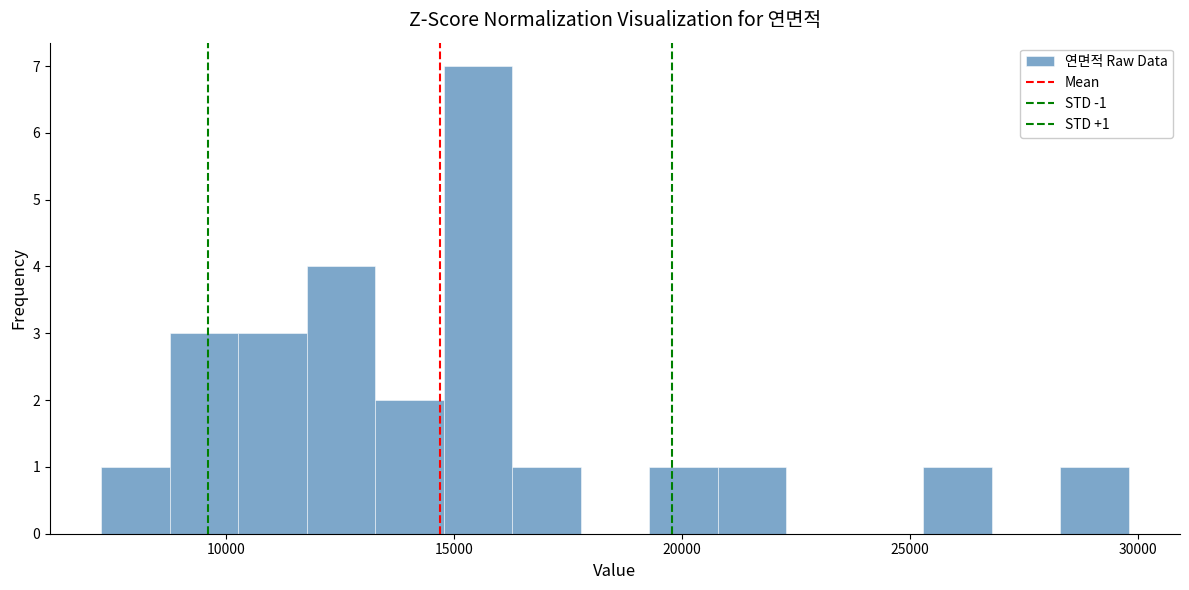

Around what value on the x-axis is the tallest bar? Give the approximate position of its centre, as read against the axis.

15500